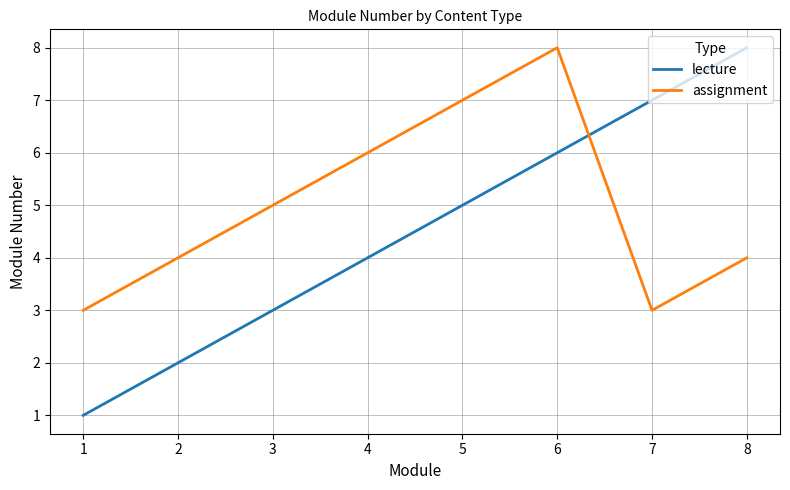

Which series has the widest spread of values?

lecture